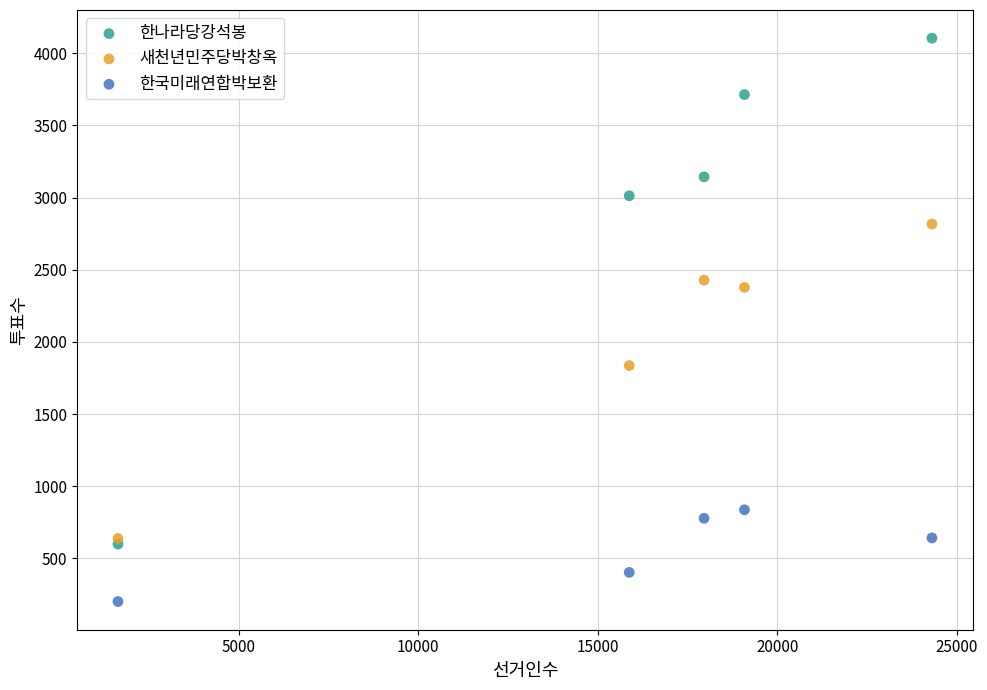

In the 새천년민주당박창옥 series, what Y value is closest to 1727?

1836